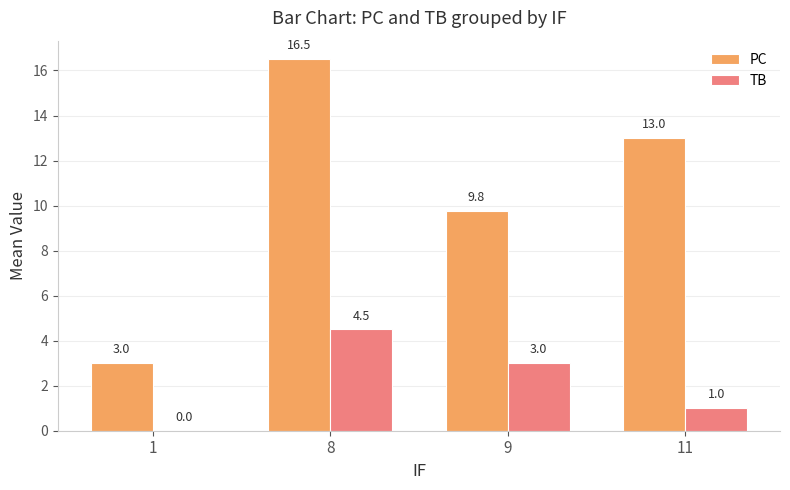

At which label is PC closest to 9?

9